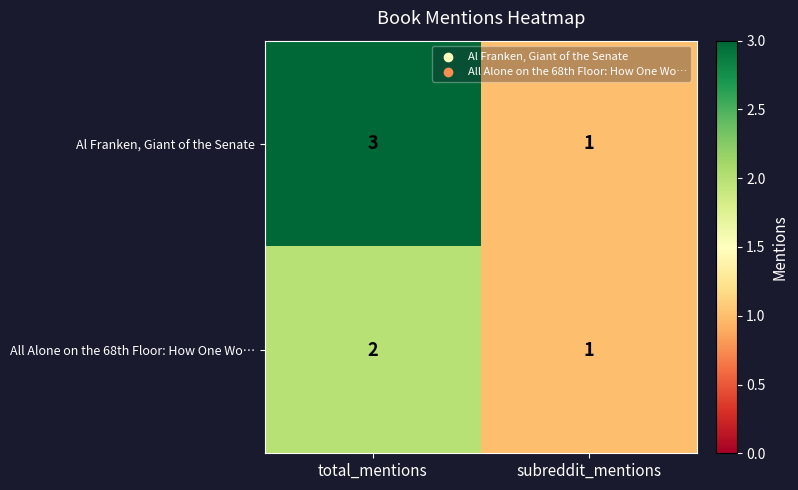

Rank the series at total_mentions from highest to lowest value.

Al Franken, Giant of the Senate, All Alone on the 68th Floor: How One Wo…